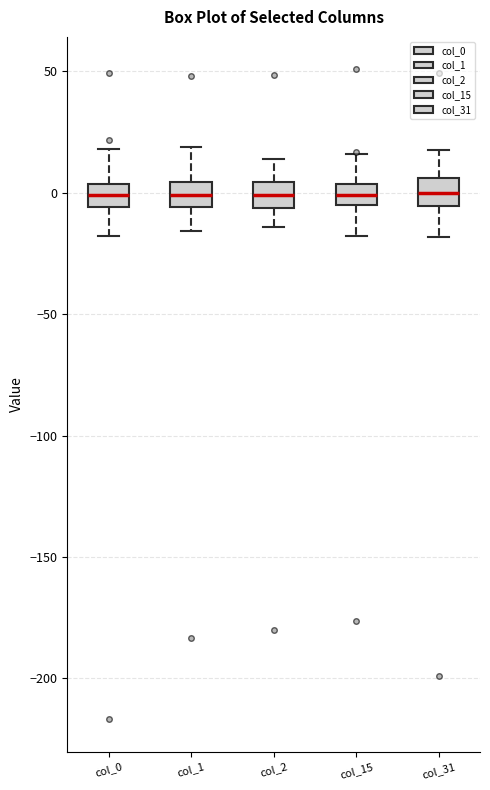

Where does the median line of the box for col_2 sit on the y-axis? The values are not printed on the chart, so give them approximately, as read against the axis.

0